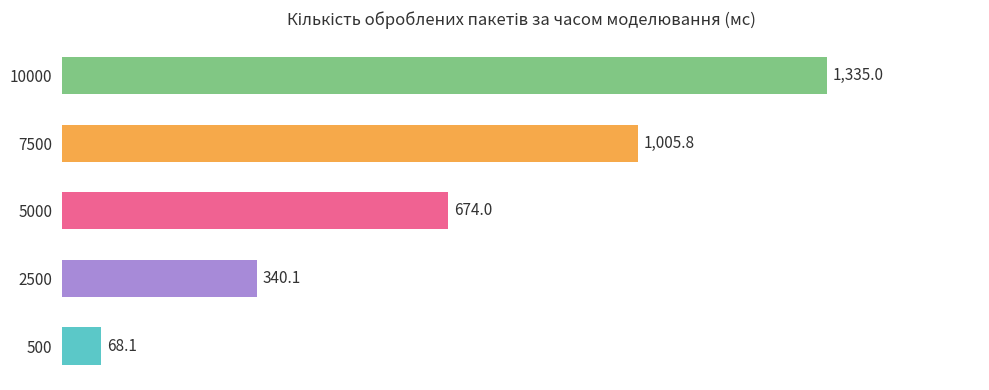

What is the smallest value displayed?

68.1